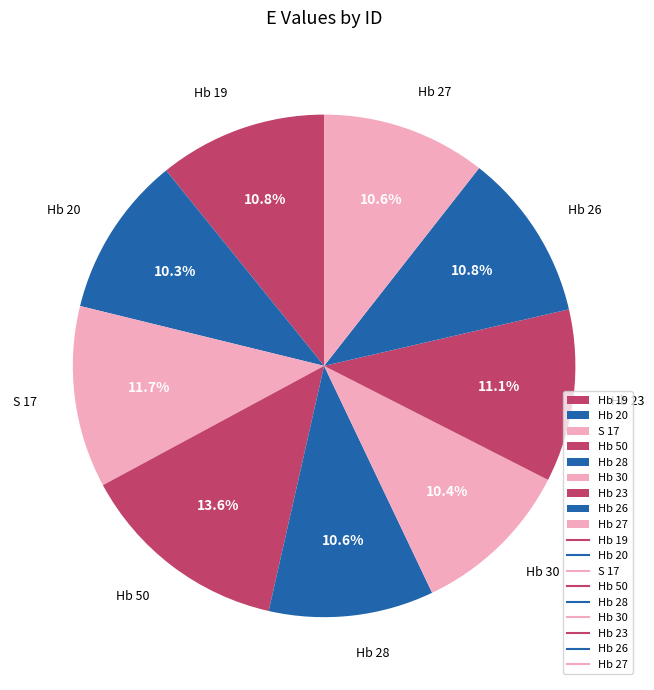

To the nearest percent, what is the difference between the largest and smallest slice percentages?

3%